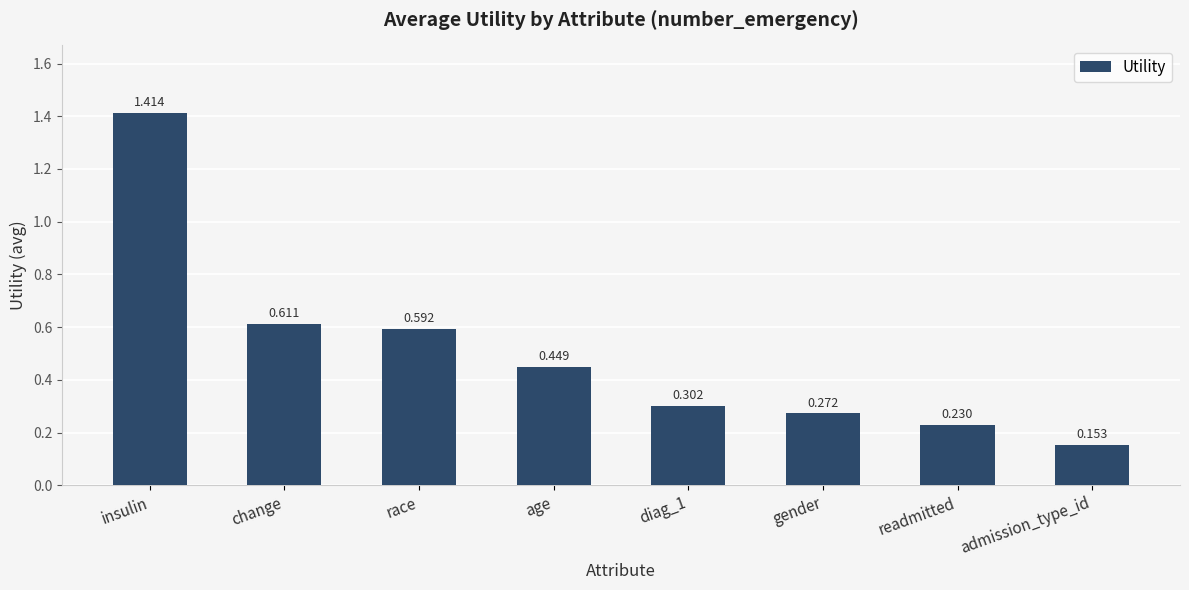

Rank the categories by value from highest to lowest.

insulin, change, race, age, diag_1, gender, readmitted, admission_type_id